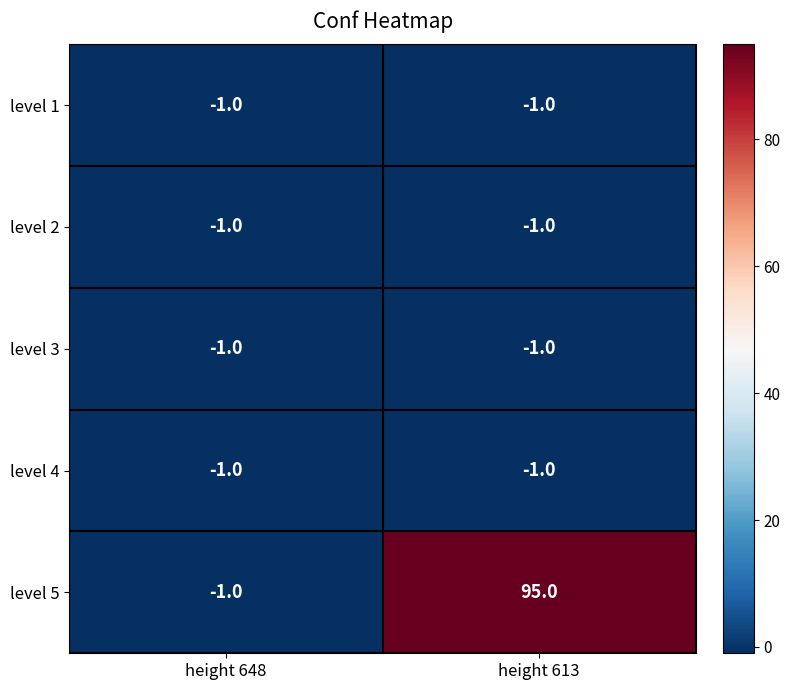

How many data points does each series have?

2